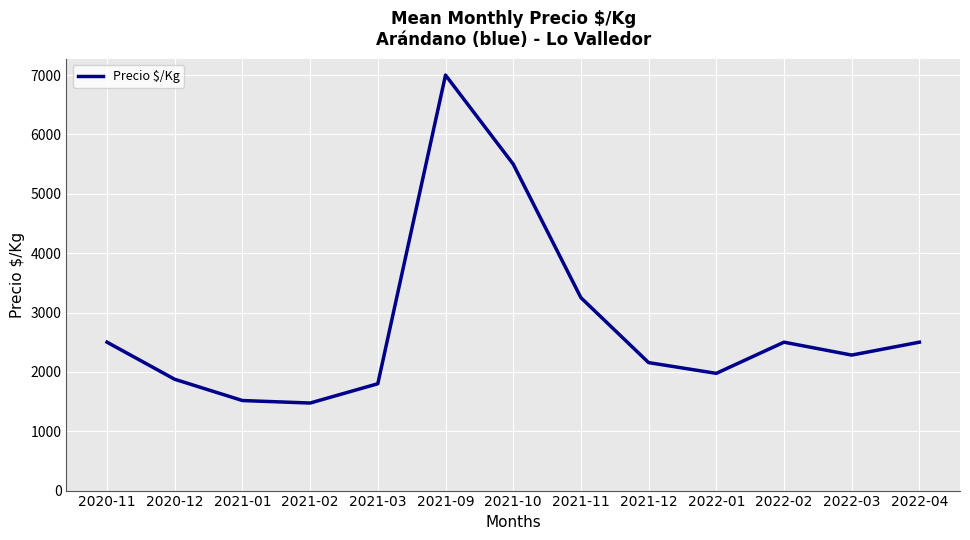

Which has a higher value, 2021-01 or 2022-03?

2022-03